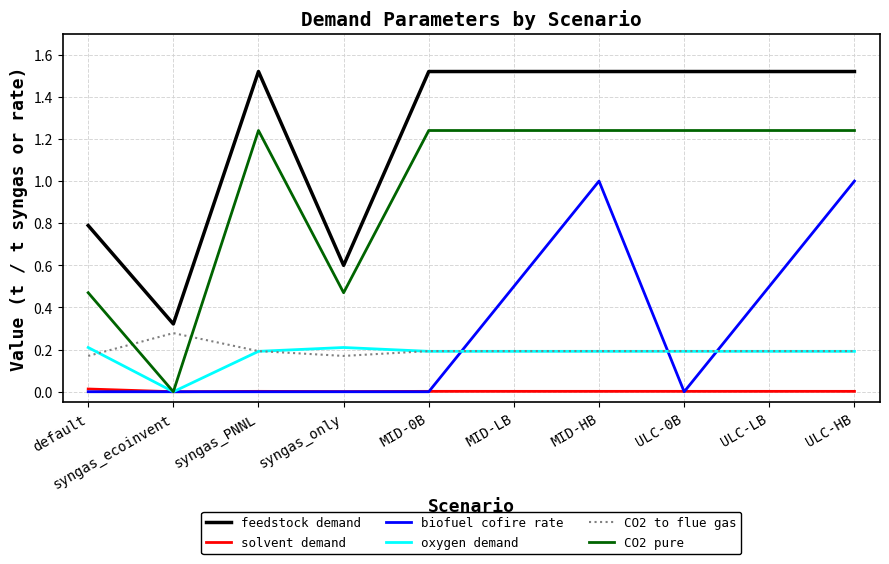

What are all the series names shown in the legend?

feedstock demand, solvent demand, biofuel cofire rate, oxygen demand, CO2 to flue gas, CO2 pure